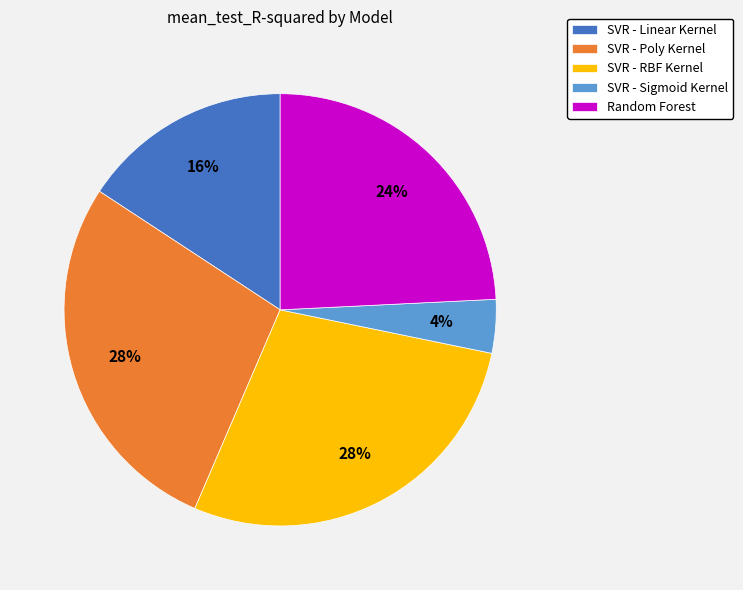

Which slice is the smallest?

SVR - Sigmoid Kernel